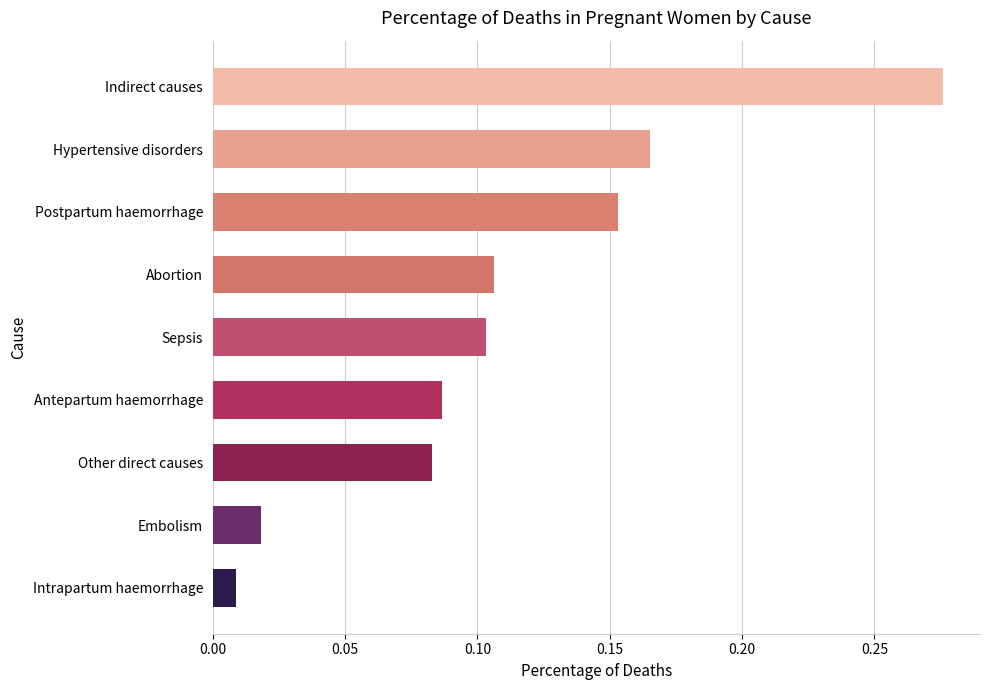

What is the change in value from Antepartum haemorrhage to Hypertensive disorders?

+0.1